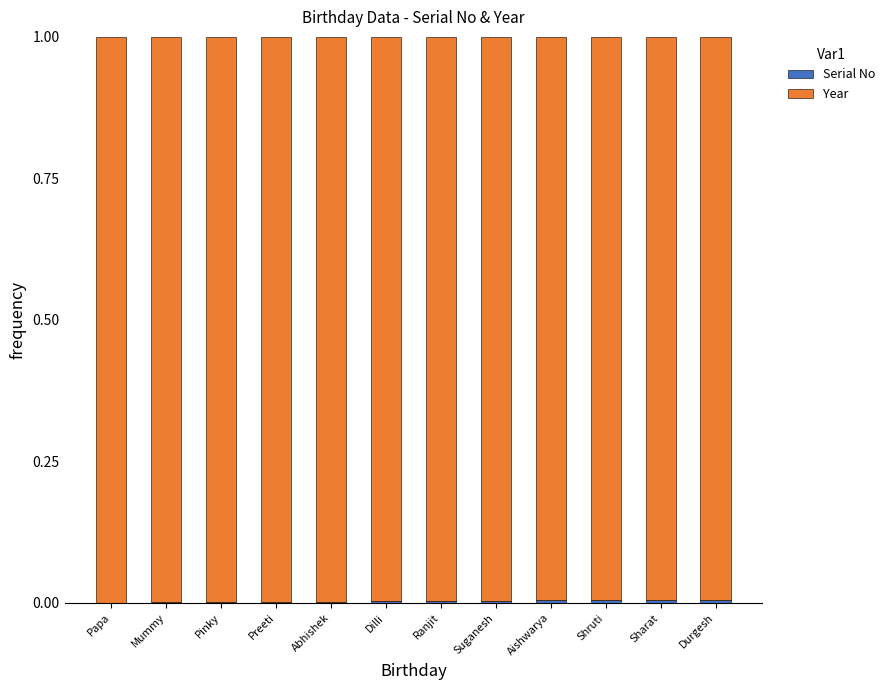

Between Shruti and Sharat, which is larger?

Sharat